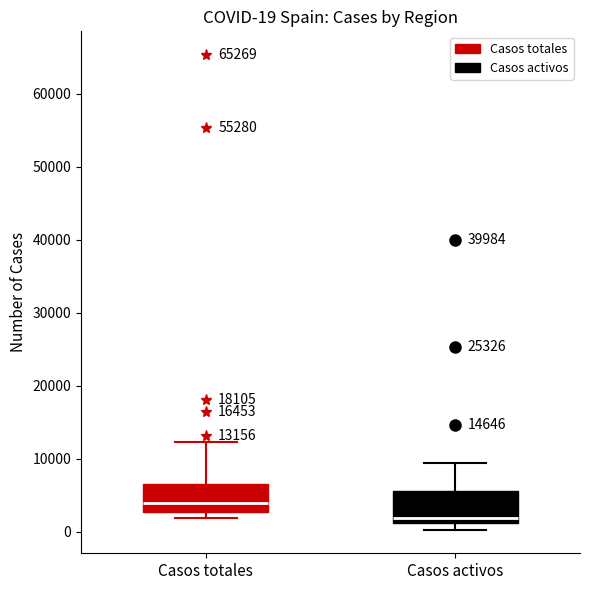

Which box has the highest median line?

Casos totales